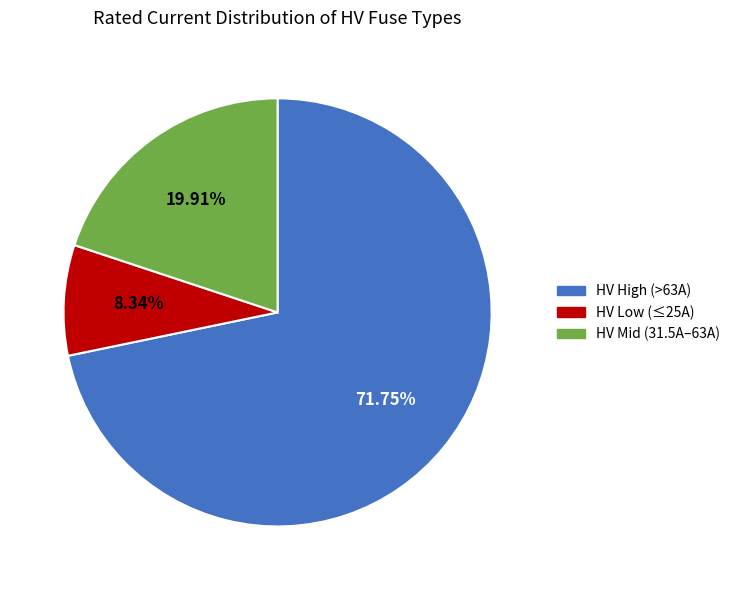

Is there a majority slice in this chart?

Yes